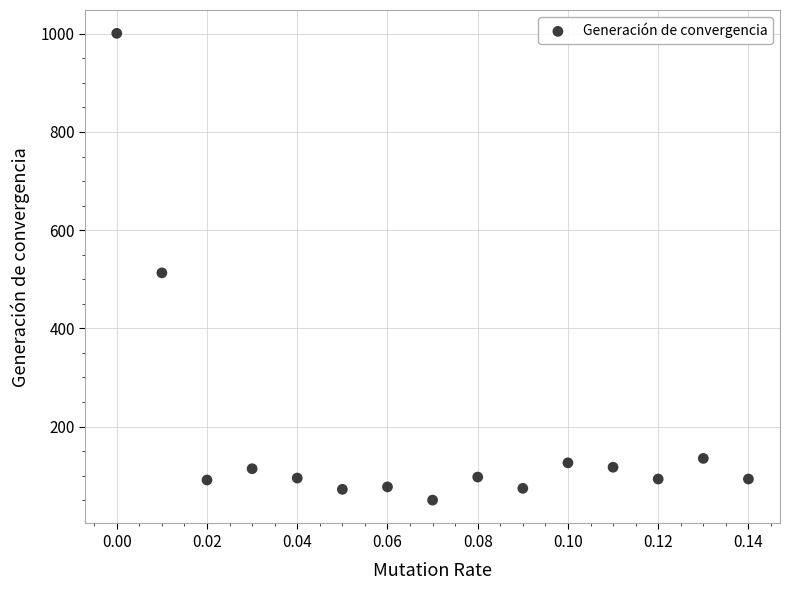

What is the range of Y values (max minus min)?

951